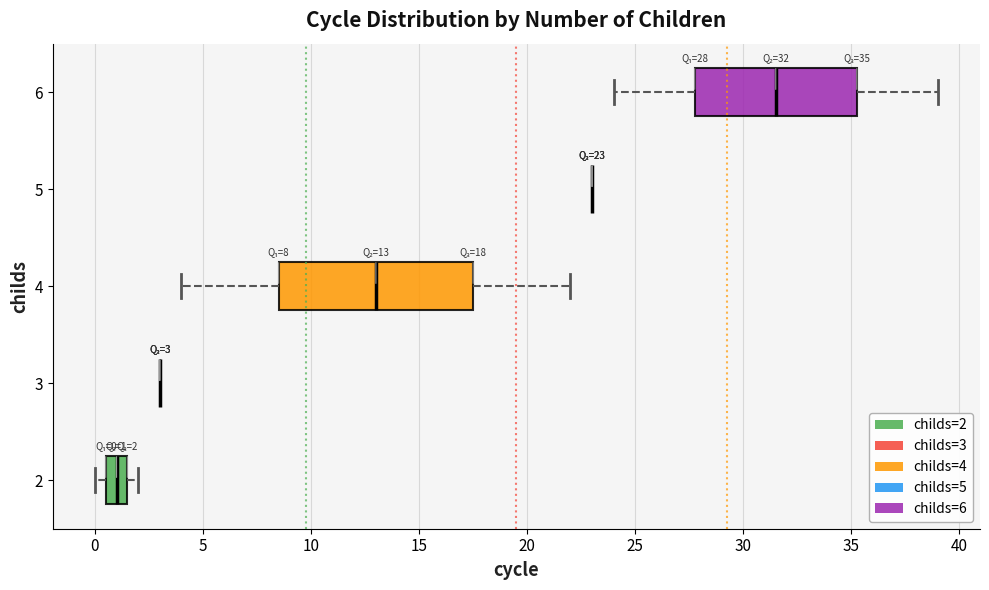

Which box is the widest, from its left edge to its right edge?

4